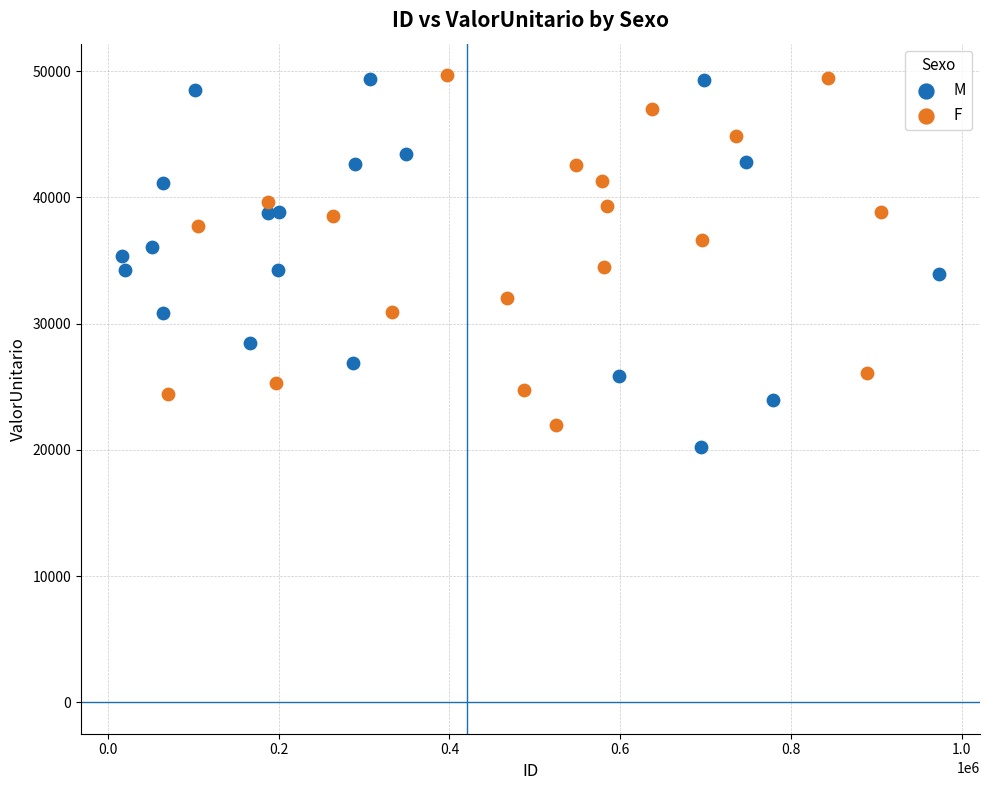

What are all the series names shown in the legend?

M, F